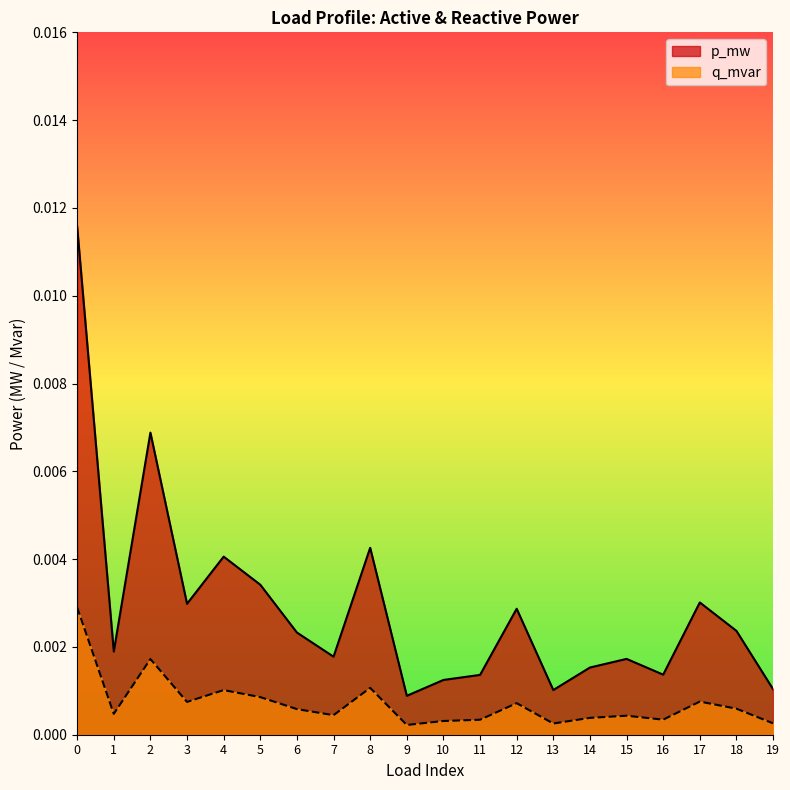

At 5, list the series in order from smallest to largest.

q_mvar, p_mw